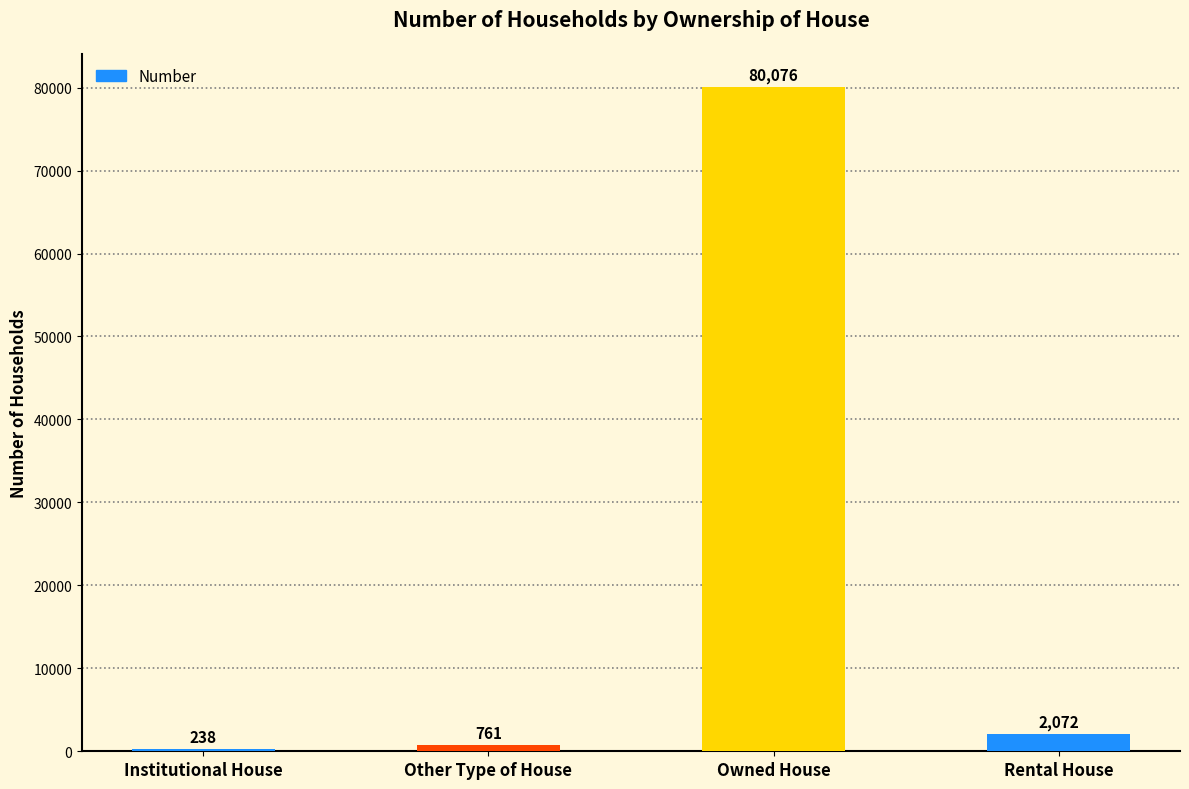

Between Institutional House and Other Type of House, which is larger?

Other Type of House